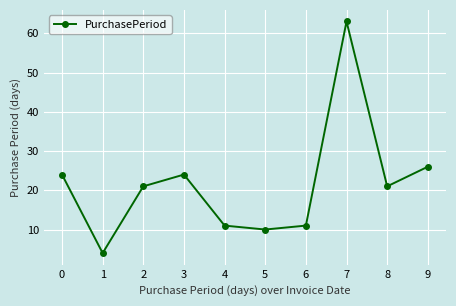

Reading left to right, what are all the values shown in this chart?

0=24	1=4	2=21	3=24	4=11	5=10	6=11	7=63	8=21	9=26